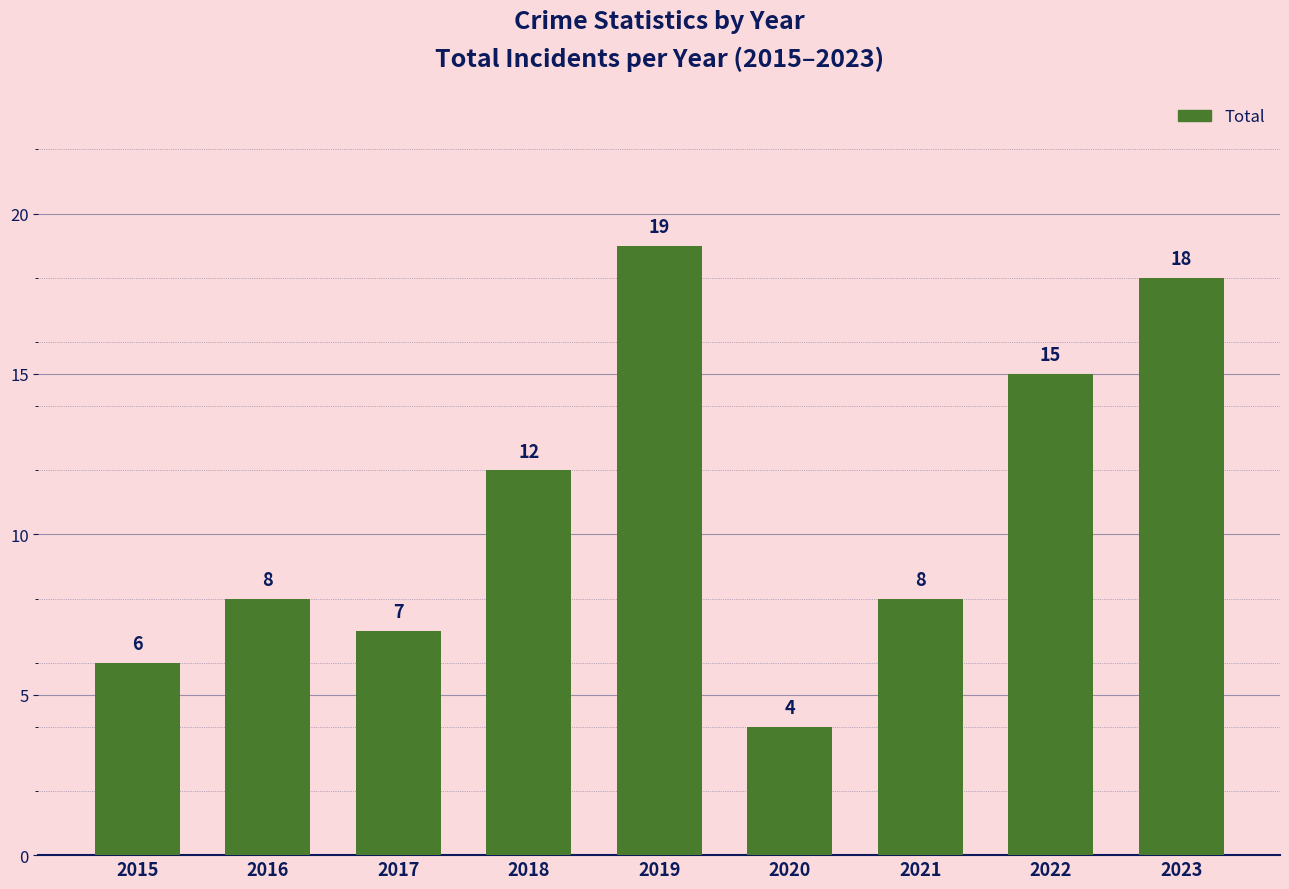

What is the value of the 1st bar from the left?

6